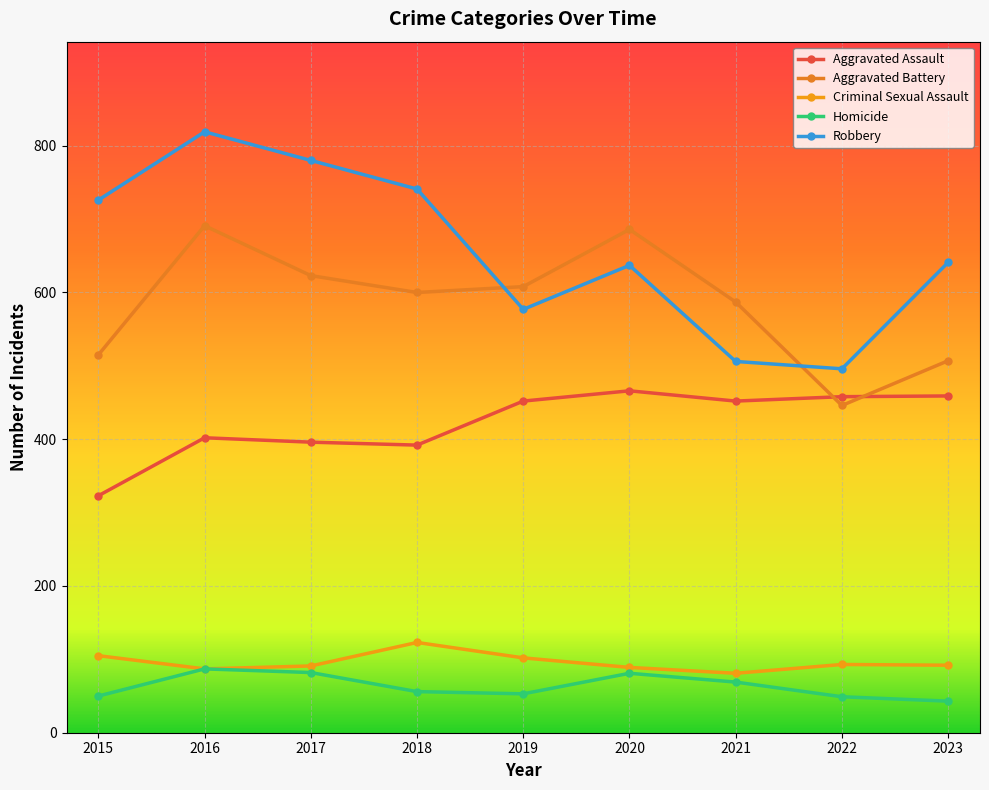

What is the minimum value shown in the chart?

43